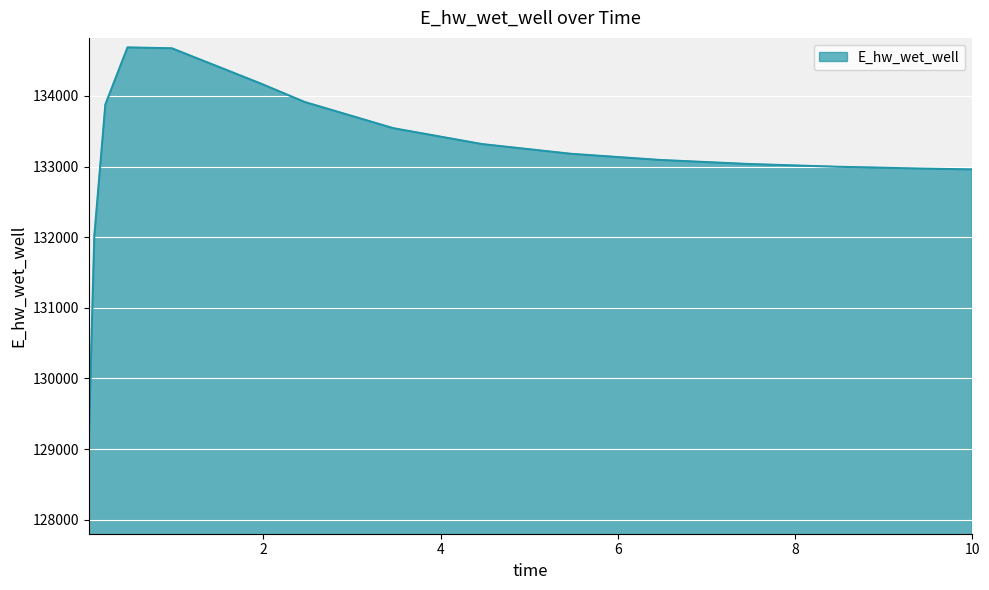

What is the greatest value displayed?

134686.2